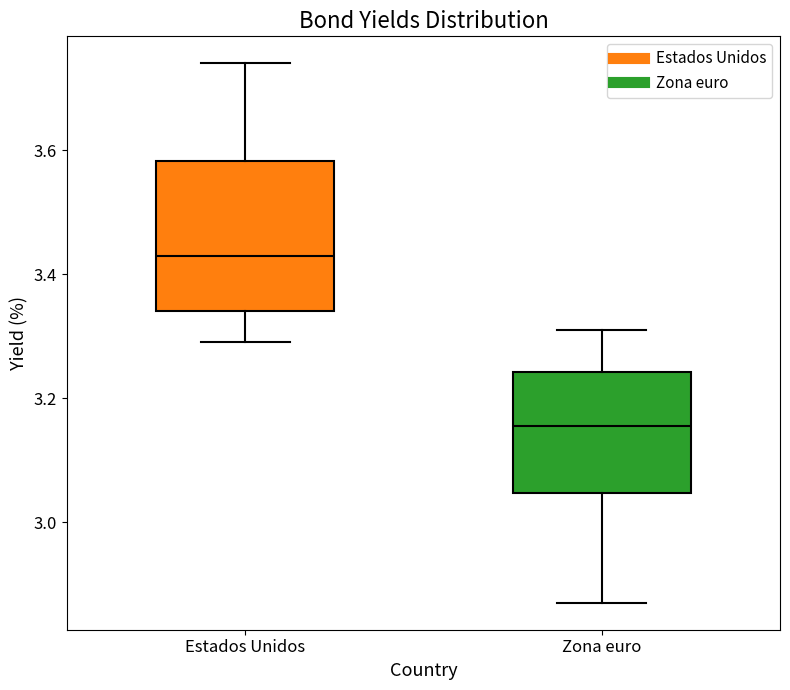

Where does the lower whisker of the box for Zona euro end on the y-axis? The values are not printed on the chart, so give them approximately, as read against the axis.

2.88